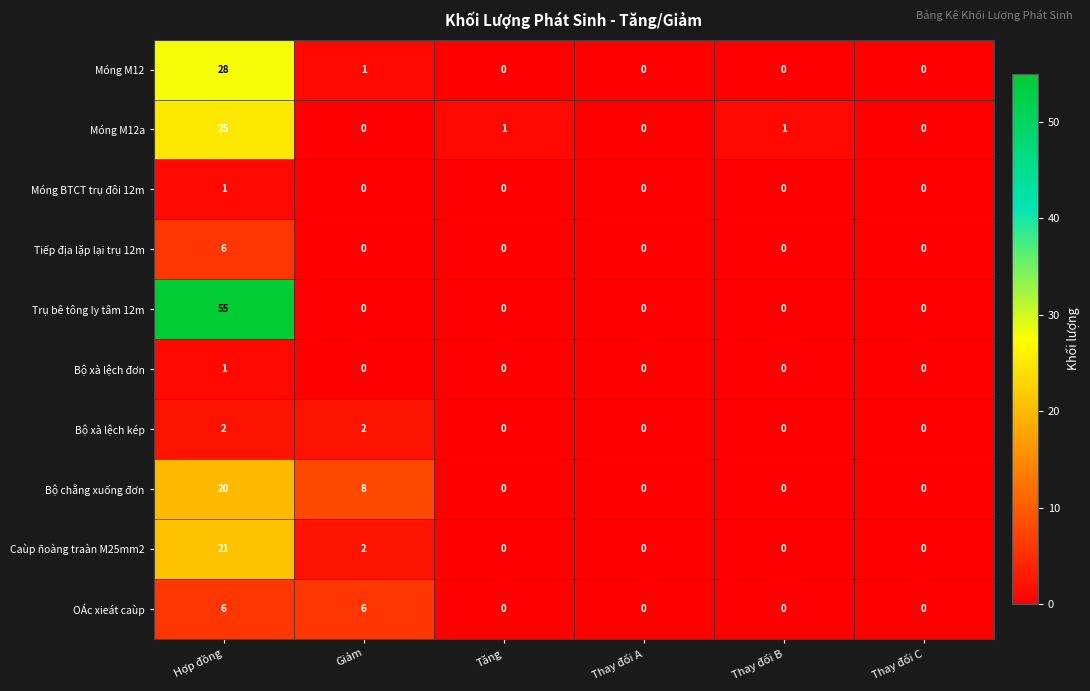

Which series has the largest total across all categories?

Trụ bê tông ly tâm 12m